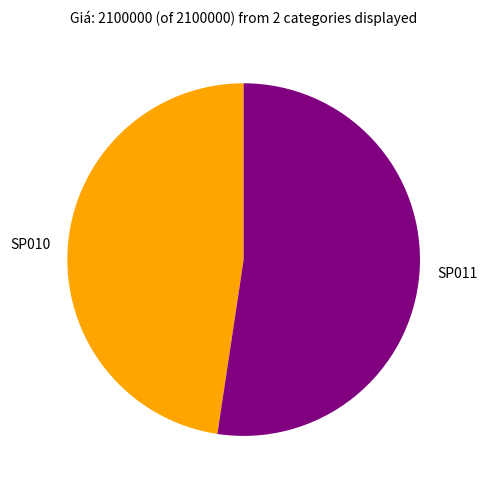

Which category has the biggest portion of the pie?

SP011